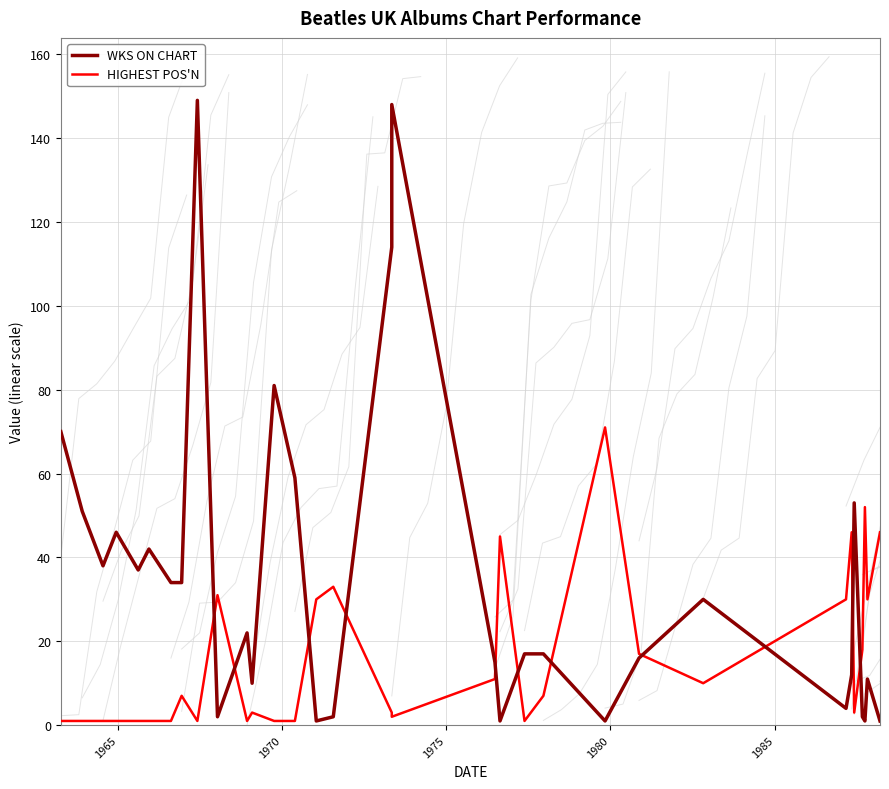

Which series has the largest total across all categories?

WKS ON CHART